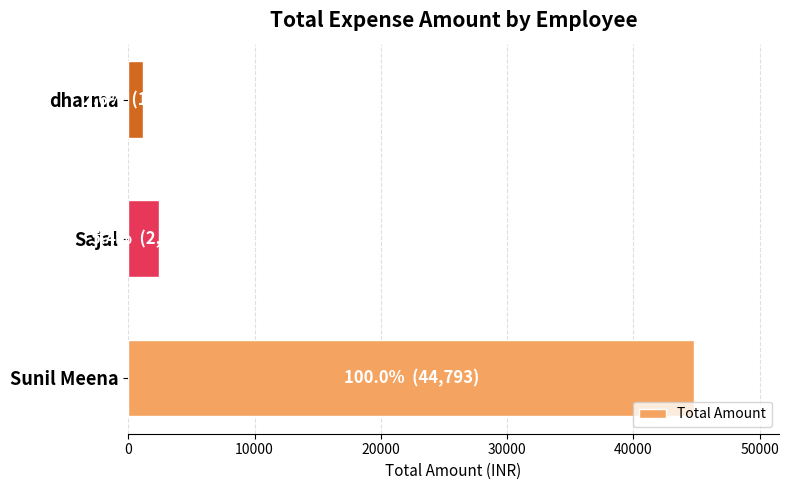

Rank the categories by value from highest to lowest.

Sunil Meena, Sajal, dharma